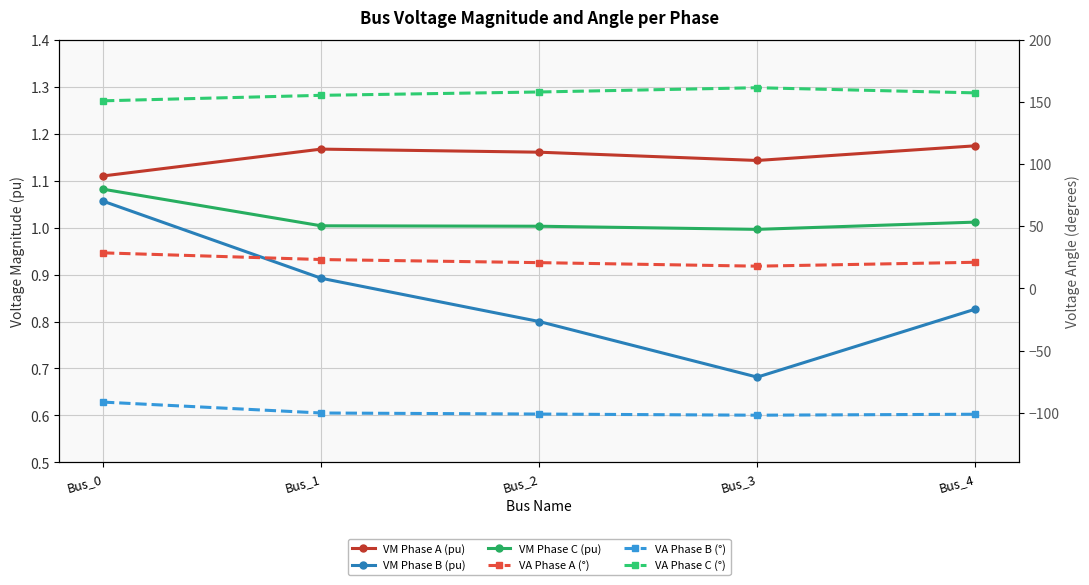

Is it true that VA Phase C (°) equals 259.7 at Bus_2?

False